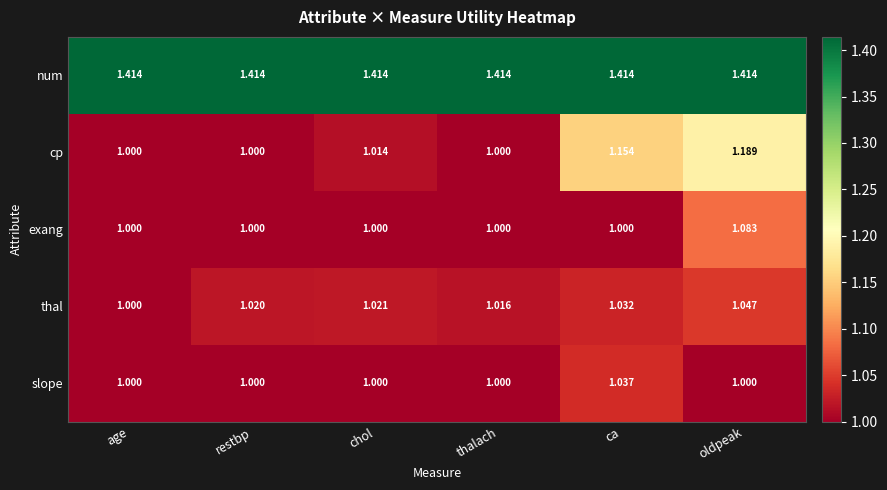

Which series has the largest total across all categories?

num